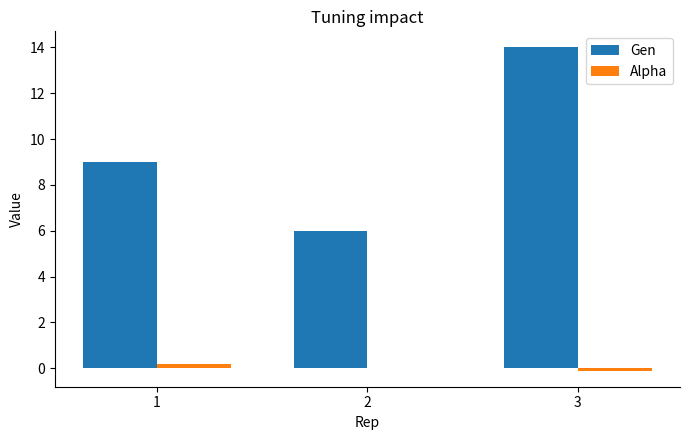

Does the chart contain stacked bars?

No